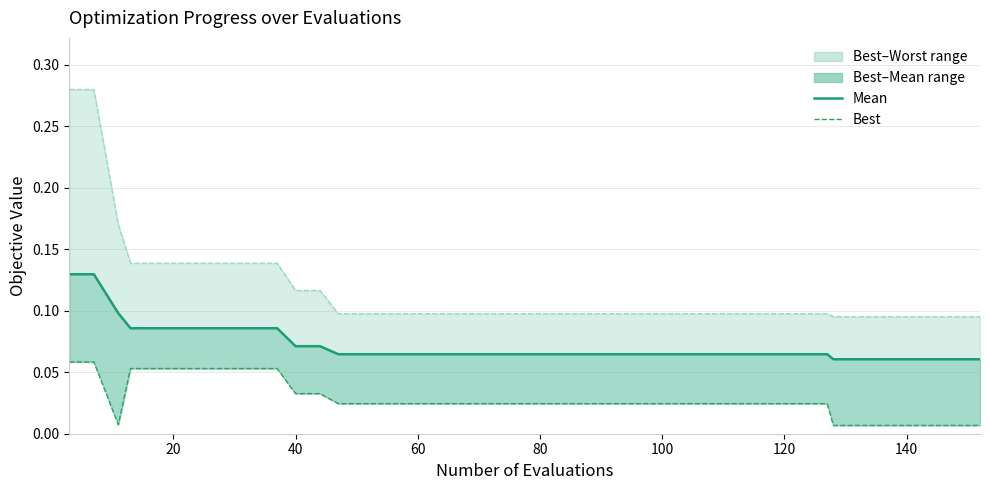

Reading left to right, transcribe all the data shown in this chart.

mean line: 0.1	0.1	0.1	0.1	0.1	0.1	0.1	0.1	0.1	0.1	0.1	0.1	0.1	0.1	0.1	0.1	0.1	0.1	0.1	0.1	0.1	0.1	0.1	0.1	0.1	0.1	0.1	0.1	0.1	0.1	0.1	0.1	0.1	0.1	0.1	0.1	0.1	0.1	0.1	0.1
best: 0.1	0.1	0.0	0.1	0.1	0.1	0.1	0.1	0.1	0.1	0.0	0.0	0.0	0.0	0.0	0.0	0.0	0.0	0.0	0.0	0.0	0.0	0.0	0.0	0.0	0.0	0.0	0.0	0.0	0.0	0.0	0.0	0.0	0.0	0.0	0.0	0.0	0.0	0.0	0.0
worst line: 0.3	0.3	0.2	0.1	0.1	0.1	0.1	0.1	0.1	0.1	0.1	0.1	0.1	0.1	0.1	0.1	0.1	0.1	0.1	0.1	0.1	0.1	0.1	0.1	0.1	0.1	0.1	0.1	0.1	0.1	0.1	0.1	0.1	0.1	0.1	0.1	0.1	0.1	0.1	0.1